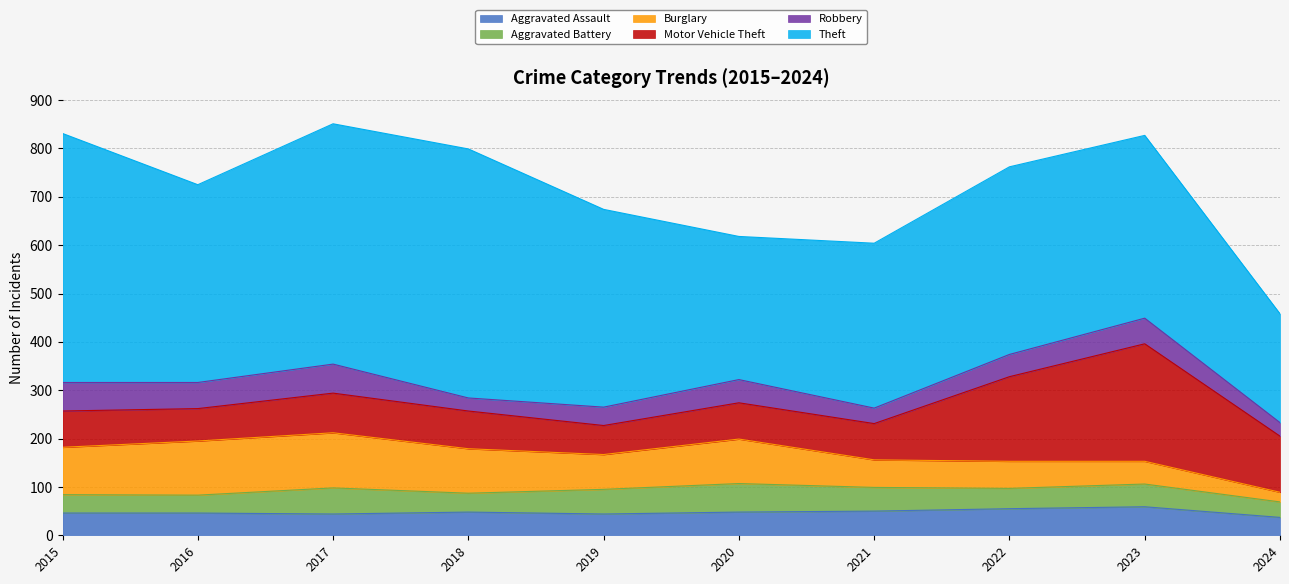

What is the sum of the Robbery values at 2016 and 2017?

114